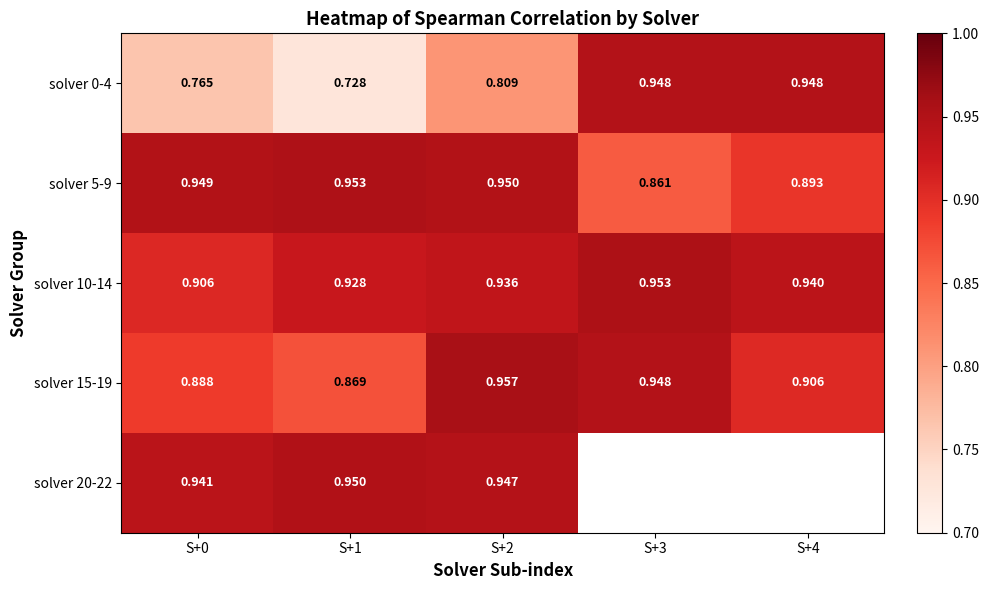

Is the value of solver 5-9 at S+3 greater than the value of solver 15-19 at S+2?

No